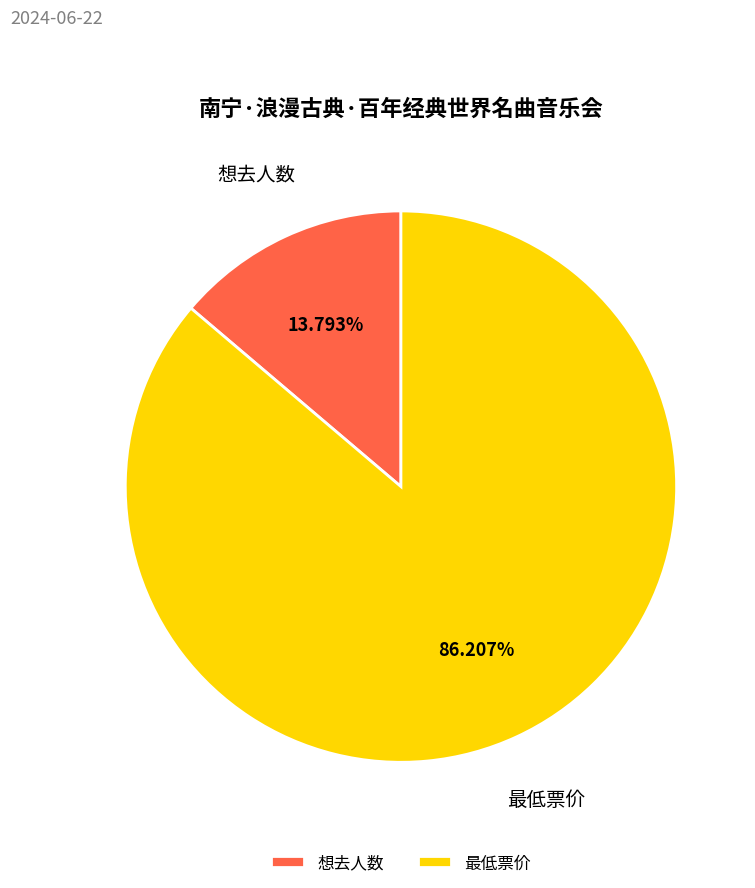

Combined, what portion of the pie is 想去人数 and 最低票价?

100.0%